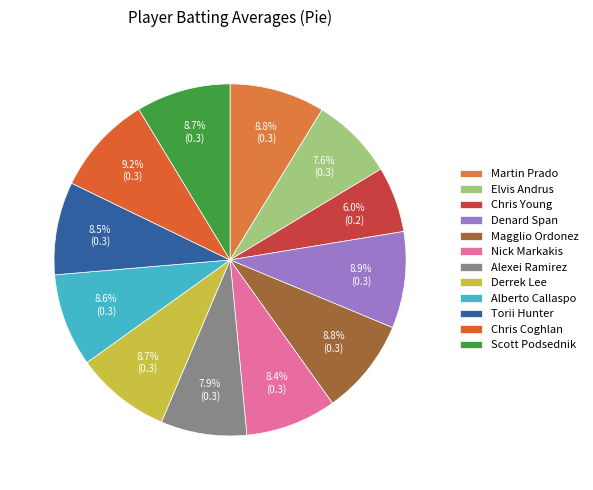

To the nearest percent, what is the difference between the largest and smallest slice percentages?

3%